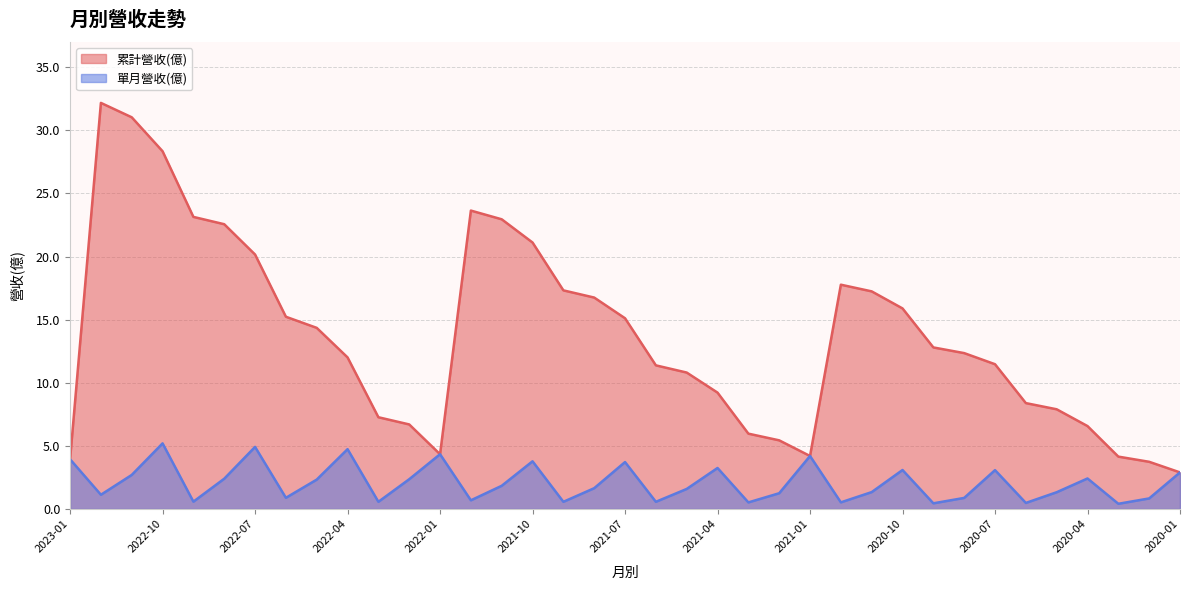

At which category does 單月營收(億) reach its first local peak?

2022-10